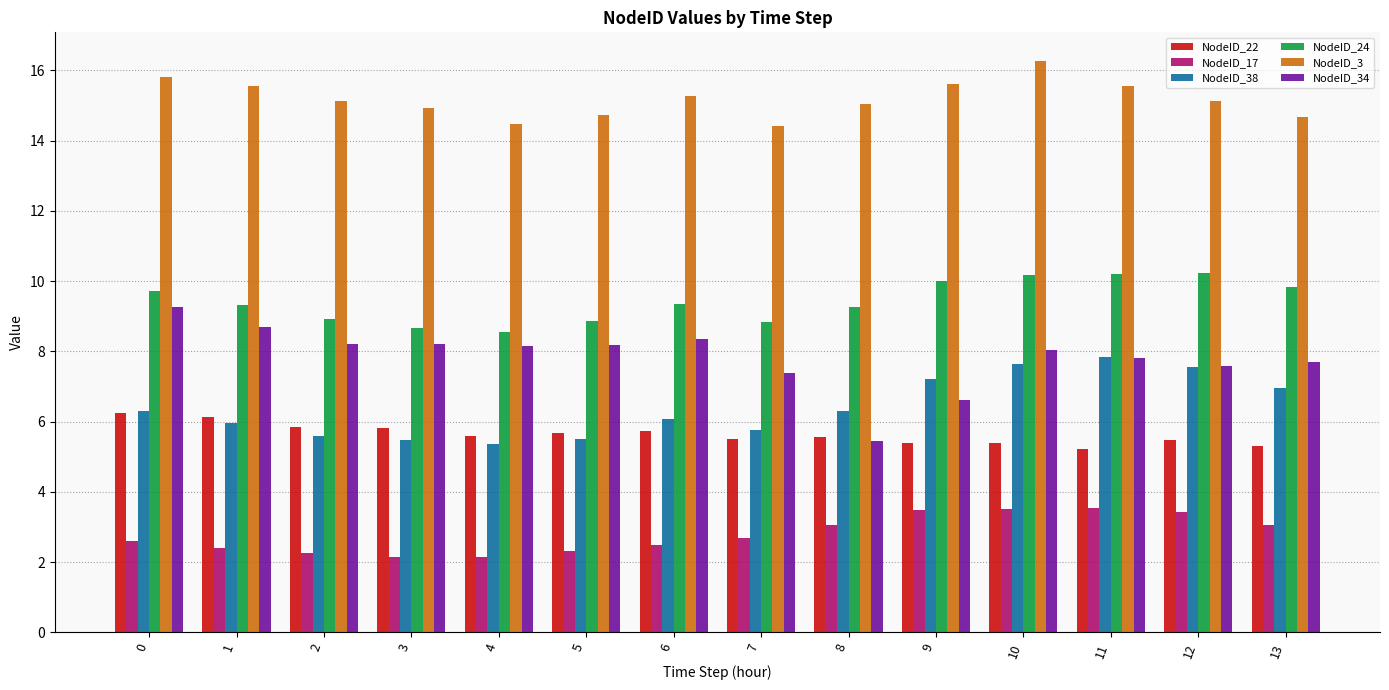

What is the sum of all NodeID_17 values?

39.1